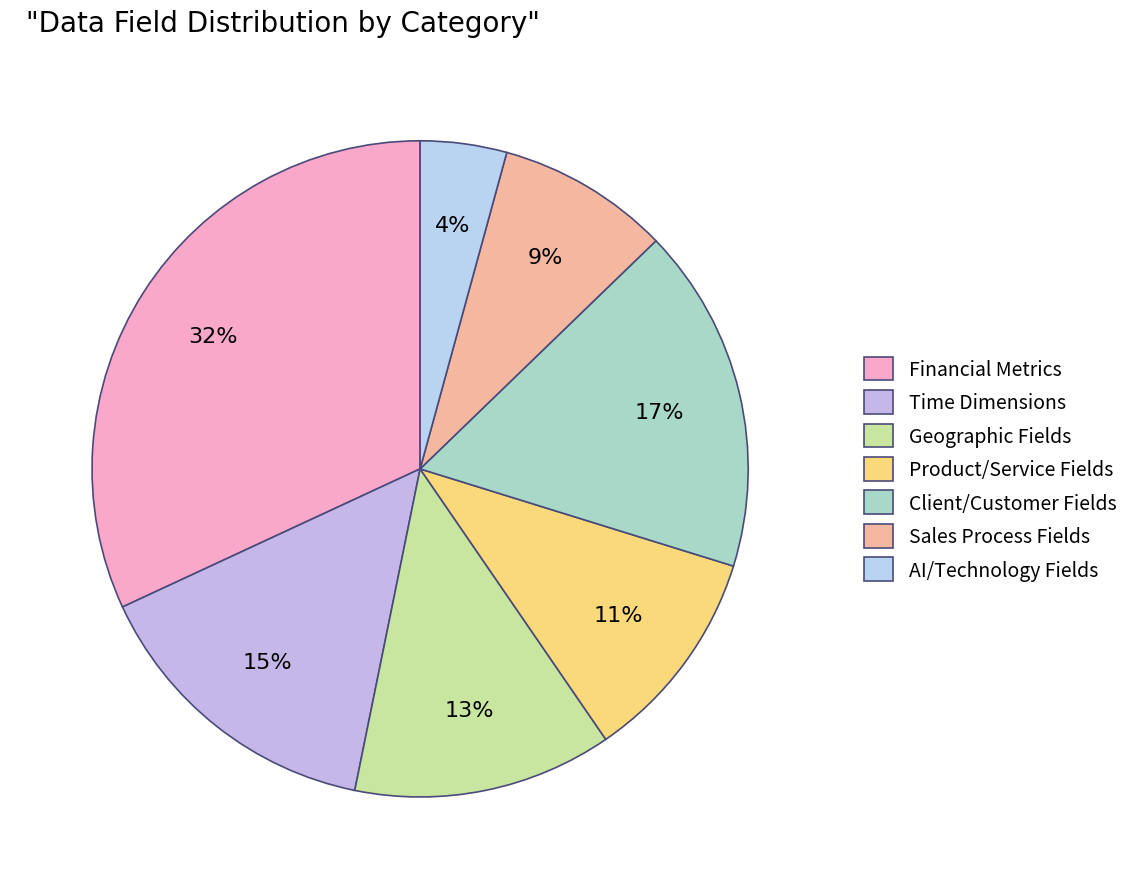

How many slices are in this pie chart?

7